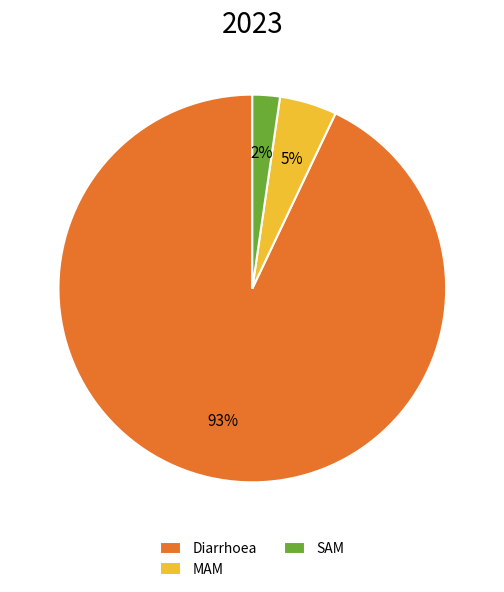

Which has a higher value, SAM or MAM?

MAM